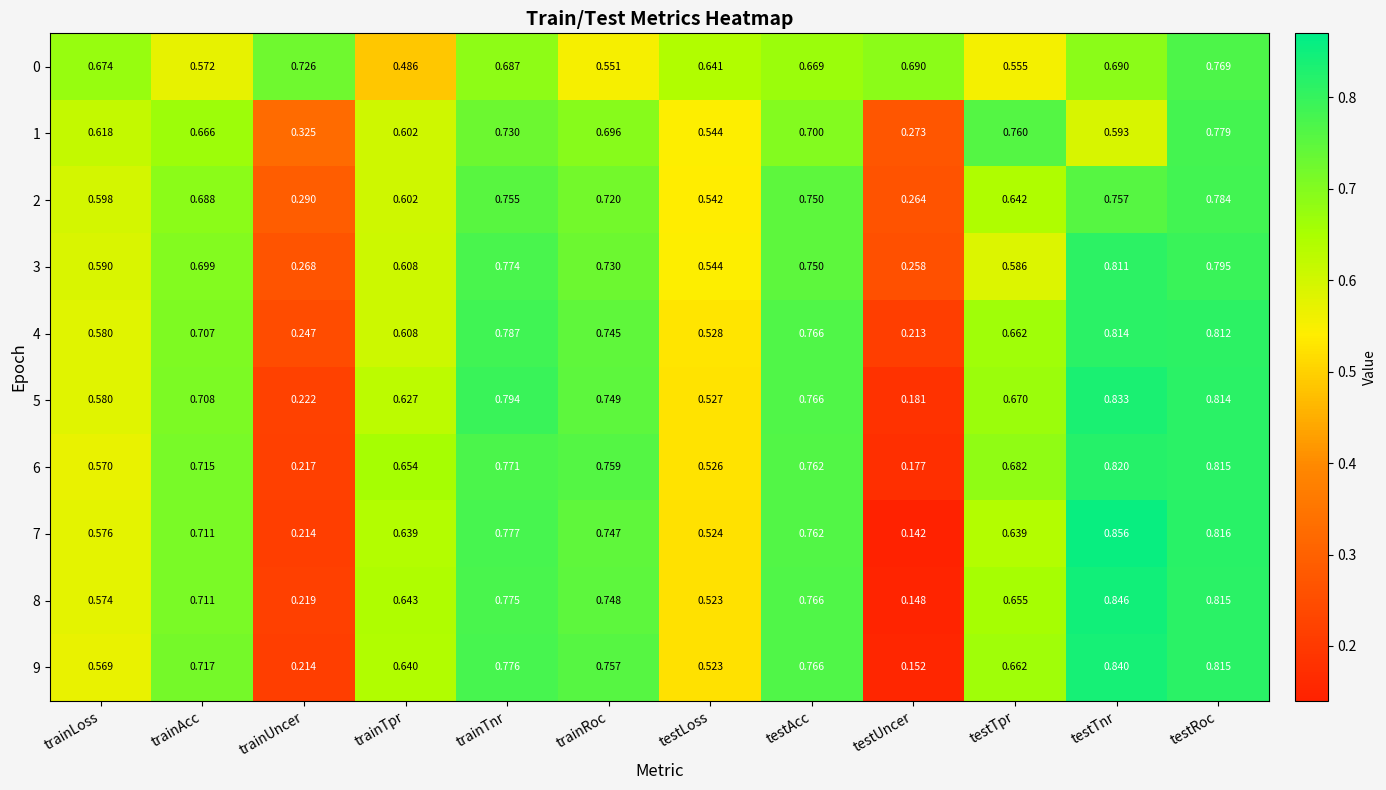

At which label is 4 closest to 0?

testUncer